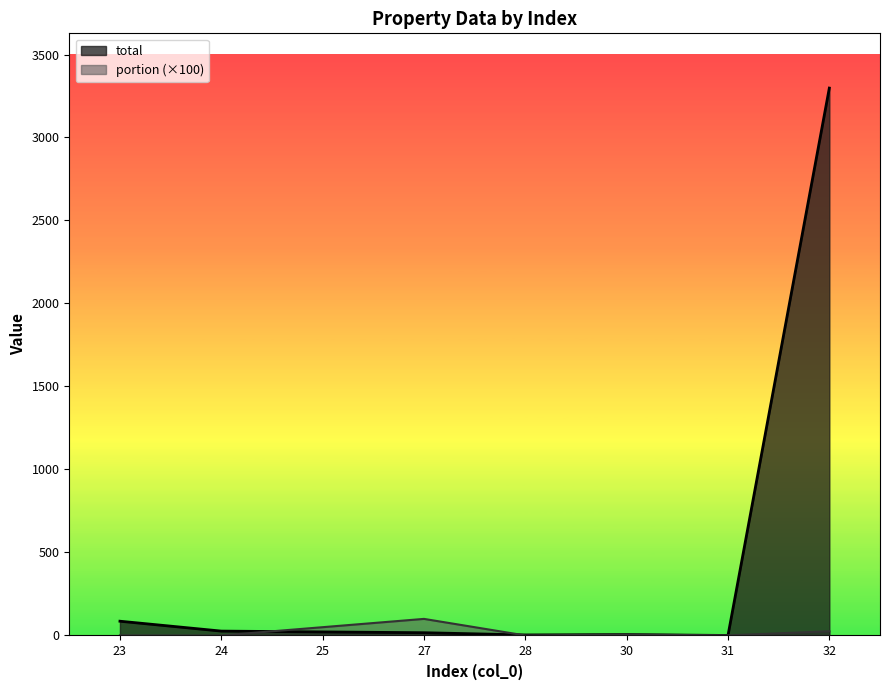

What is the average value of the total series?

432.1